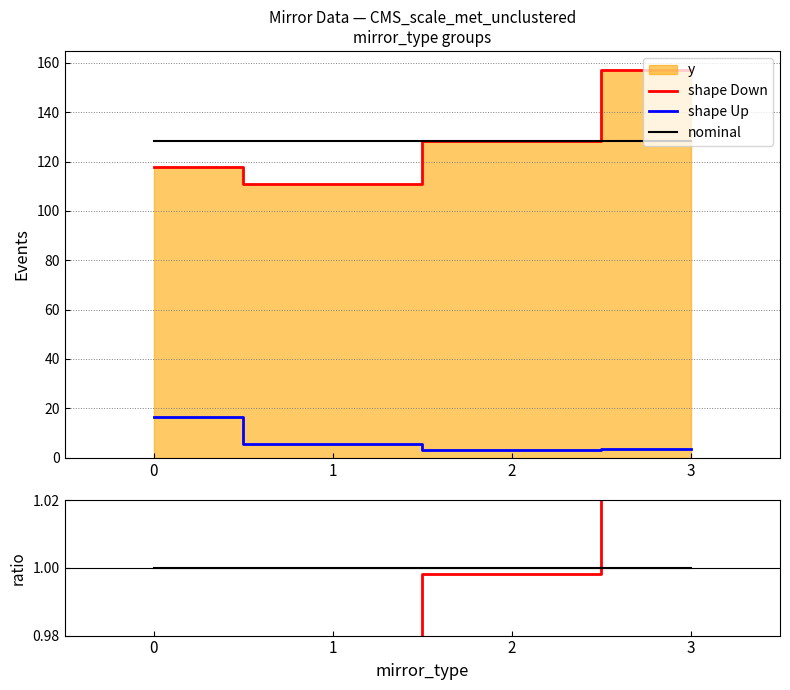

At which label is shape Down closest to 1?

2